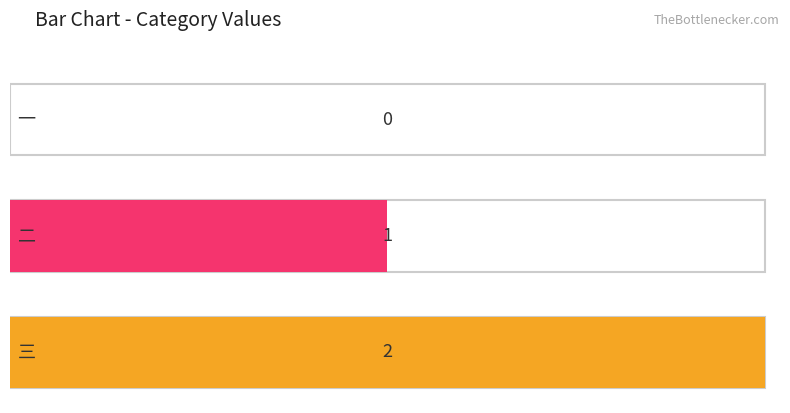

What is the label of the 2nd bar from the left?

二